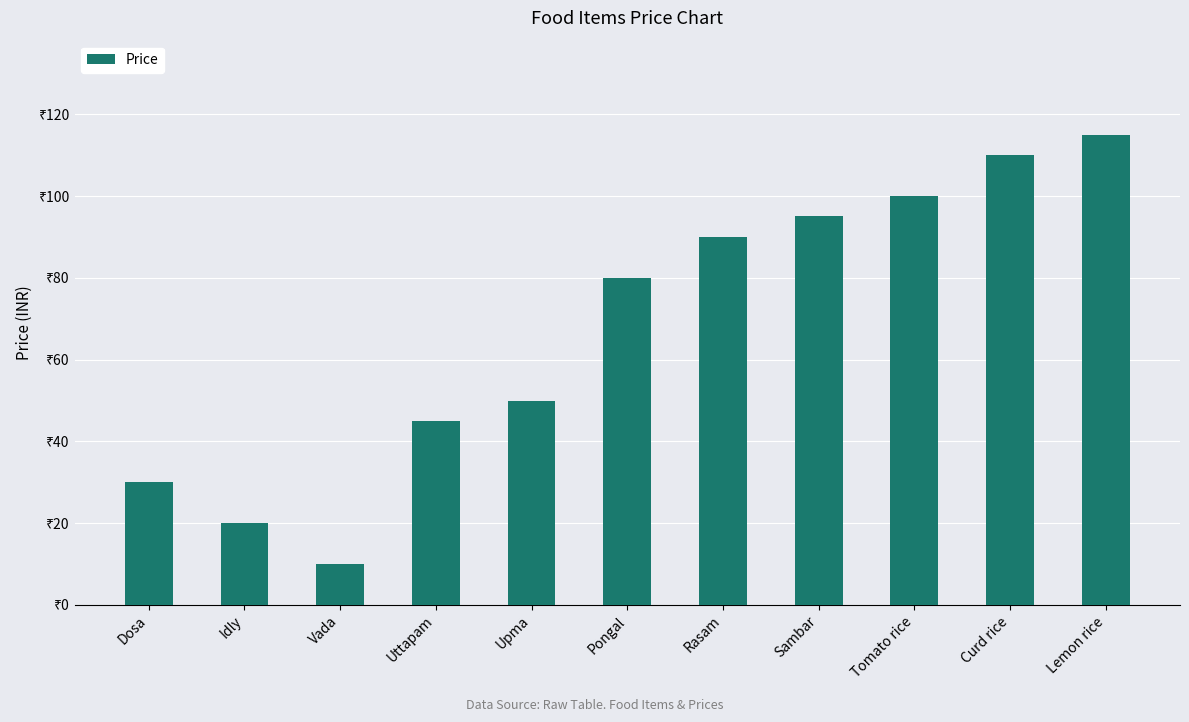

List the labels in order of value, smallest first.

Vada, Idly, Dosa, Uttapam, Upma, Pongal, Rasam, Sambar, Tomato rice, Curd rice, Lemon rice